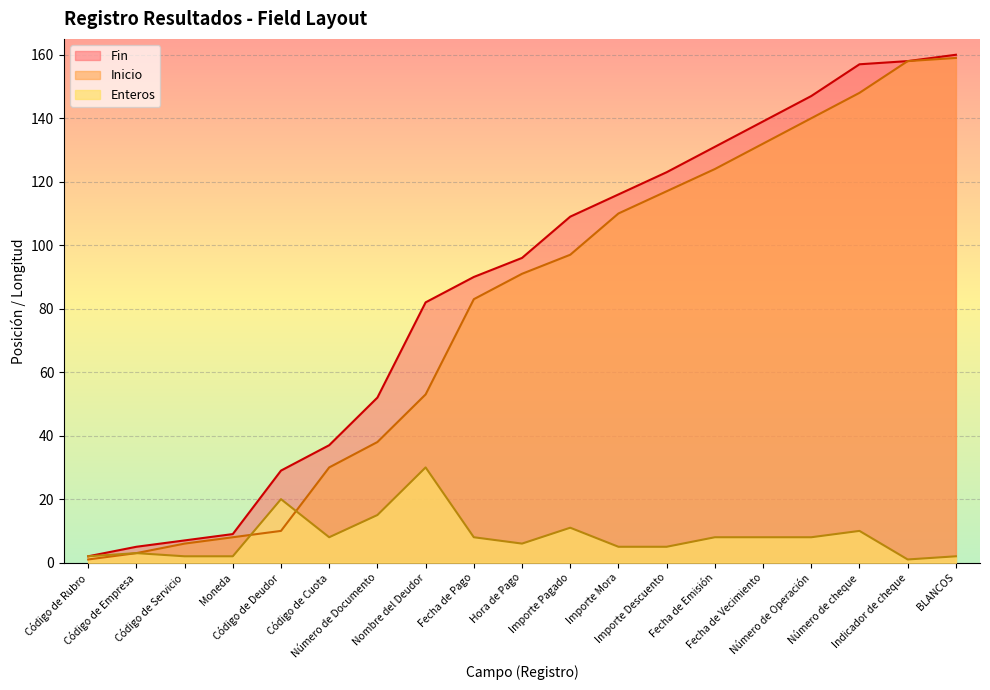

What is the label of the 1st point from the left?

Código de Rubro